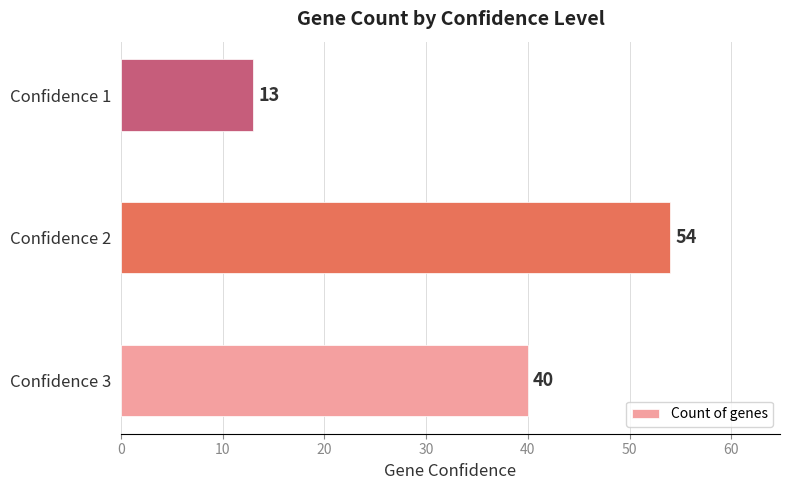

Rank the categories by value from highest to lowest.

Confidence 2, Confidence 3, Confidence 1